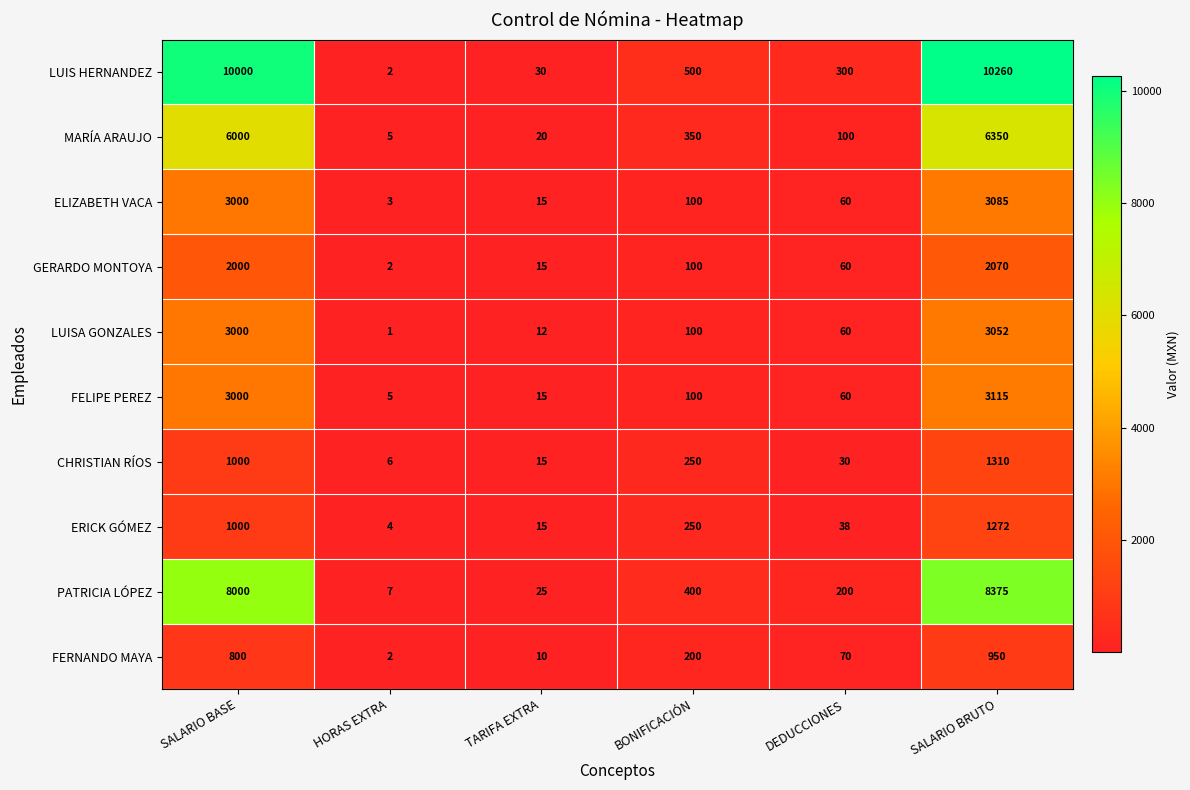

The FELIPE PEREZ series shows 3115 at SALARIO BRUTO. True or false?

True